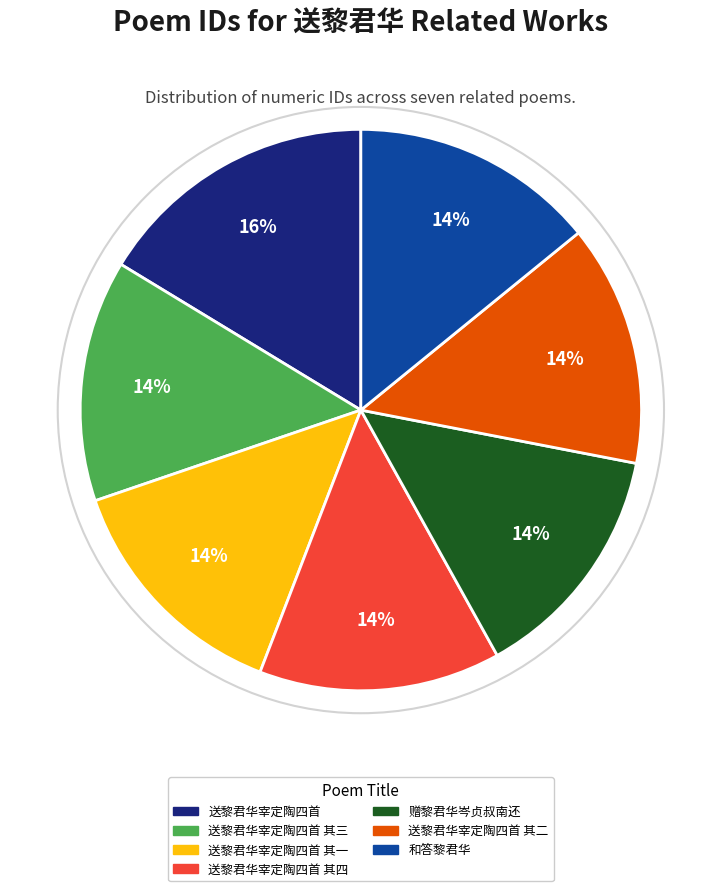

How many slices are in this pie chart?

7